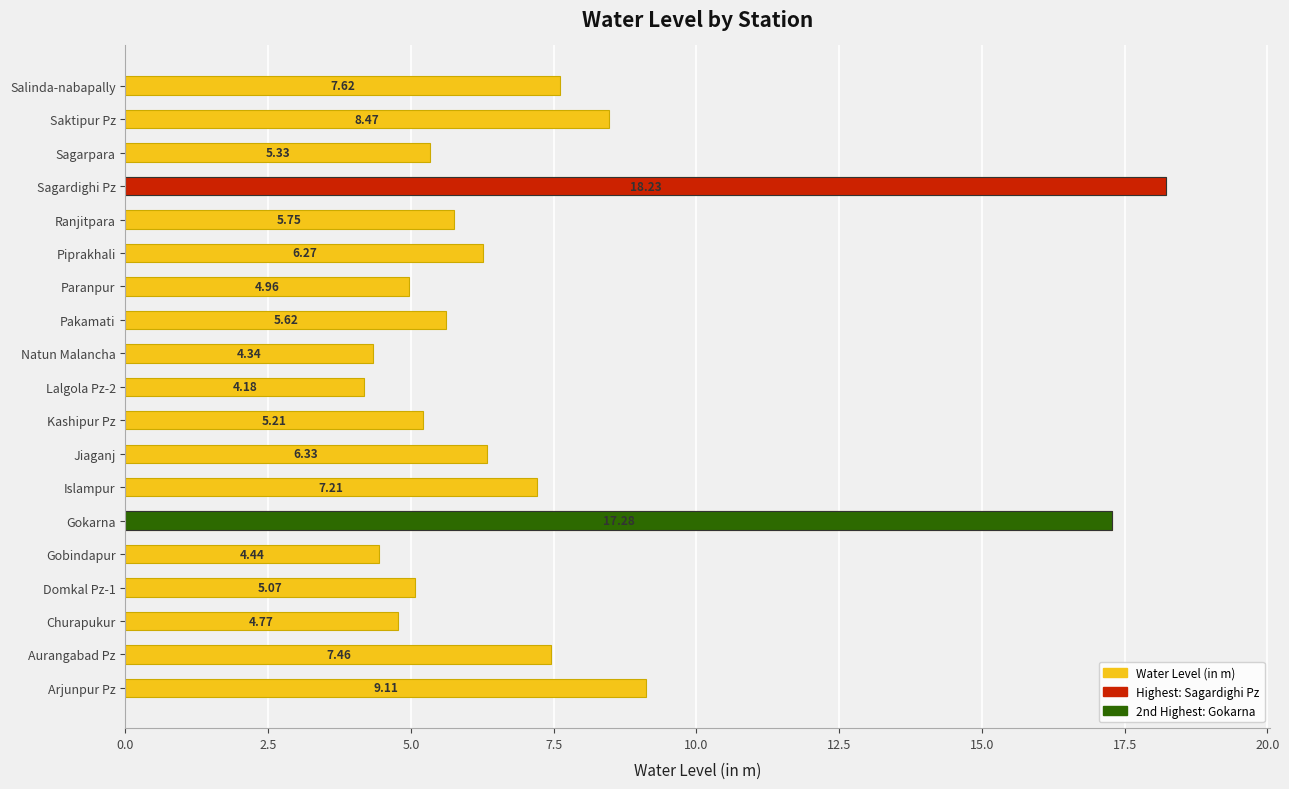

What is the value of the 6th bar from the left?

17.3